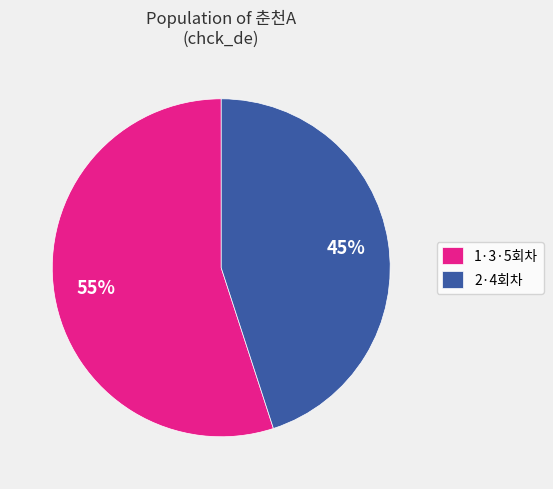

How many segments does this pie chart have?

2